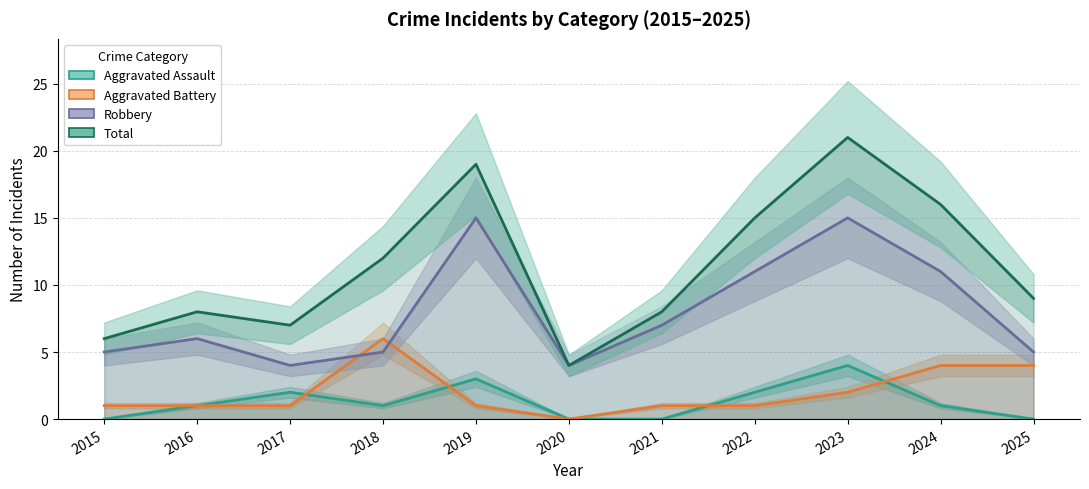

The value of Aggravated Assault at 2015 is 0. True or false?

True